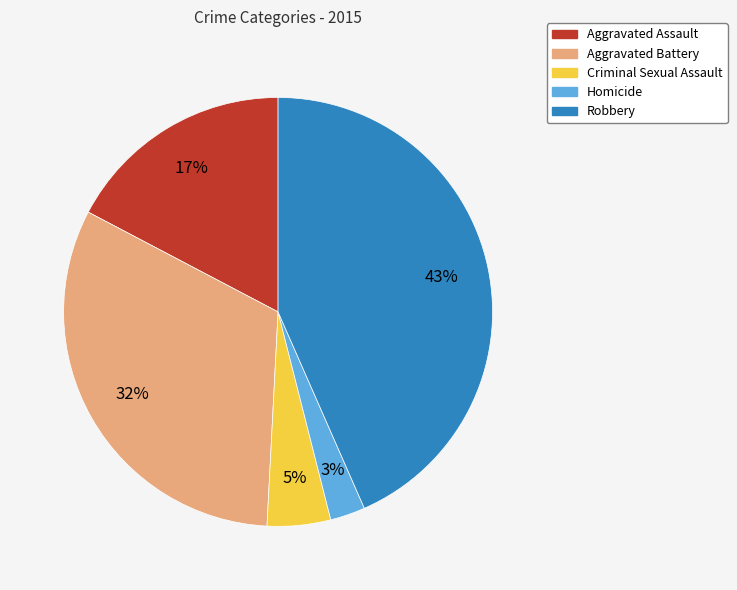

Do Robbery and Homicide together represent more than half of the pie?

No